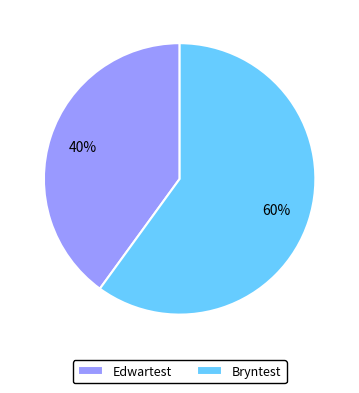

What percentage is the Bryntest slice, to the nearest percent?

60%